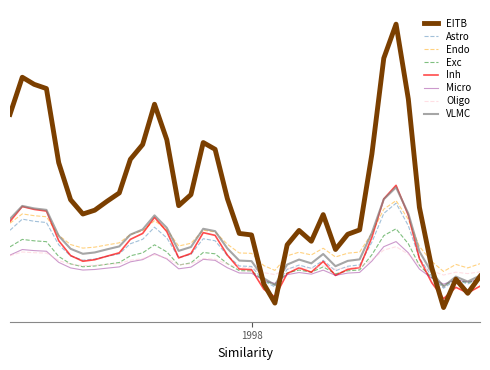

Does the chart have visible grid lines?

No